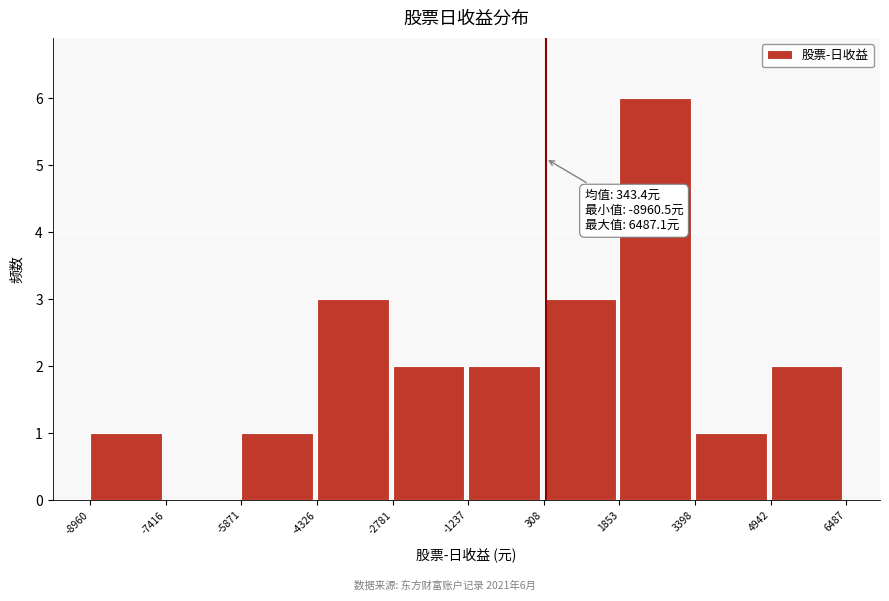

Which range on the x-axis has the tallest bar?

1853 to 3398